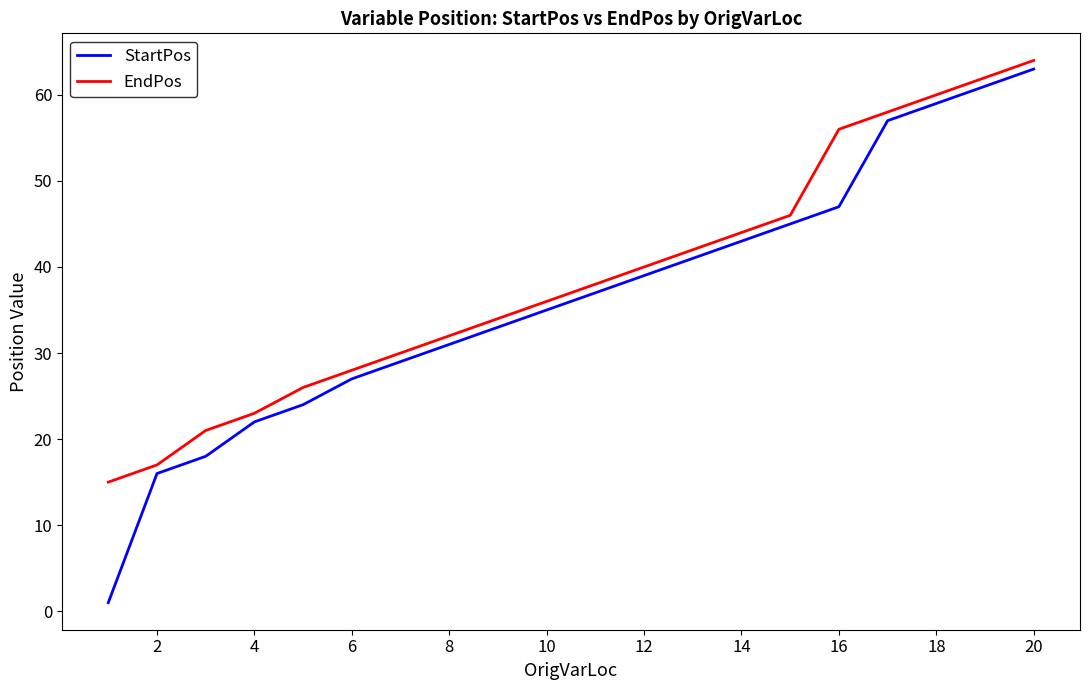

What is the maximum value for StartPos?

63